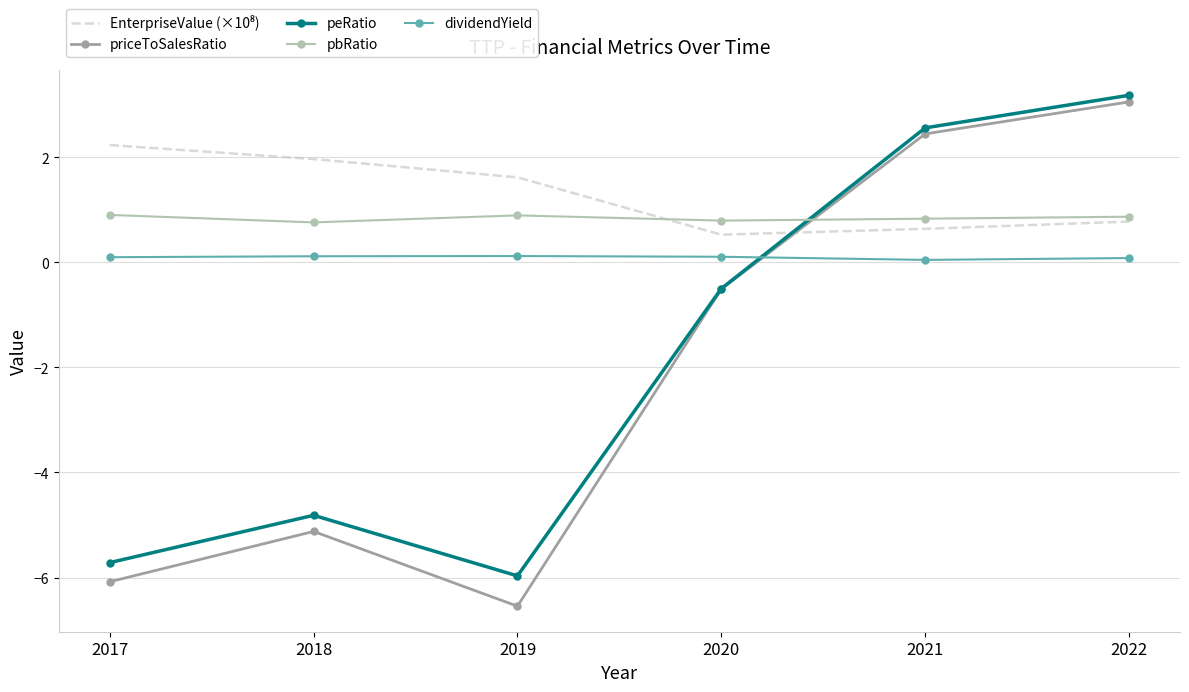

Which series has the largest range (max minus min)?

priceToSalesRatio